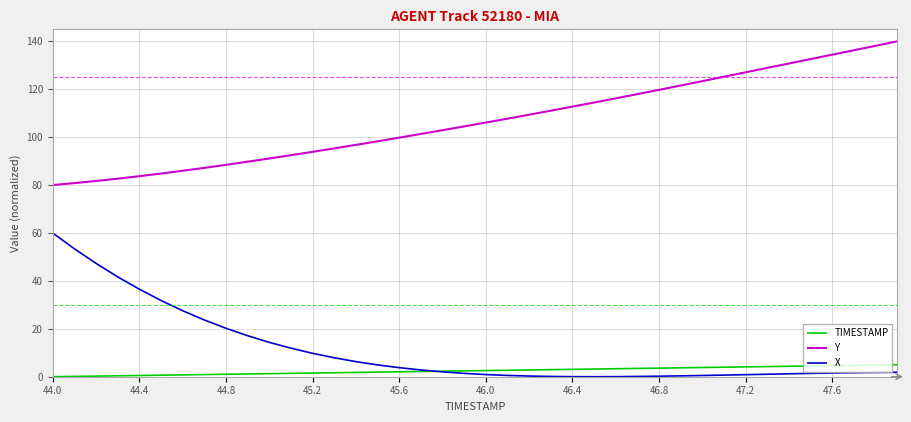

Rank the series by their maximum value, from highest to lowest.

Y, X, TIMESTAMP